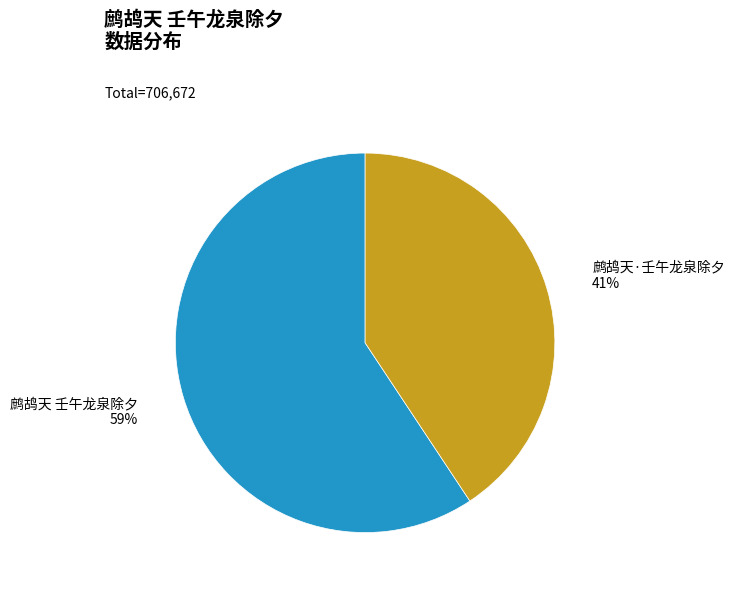

To the nearest percent, what is the average slice percentage?

50%